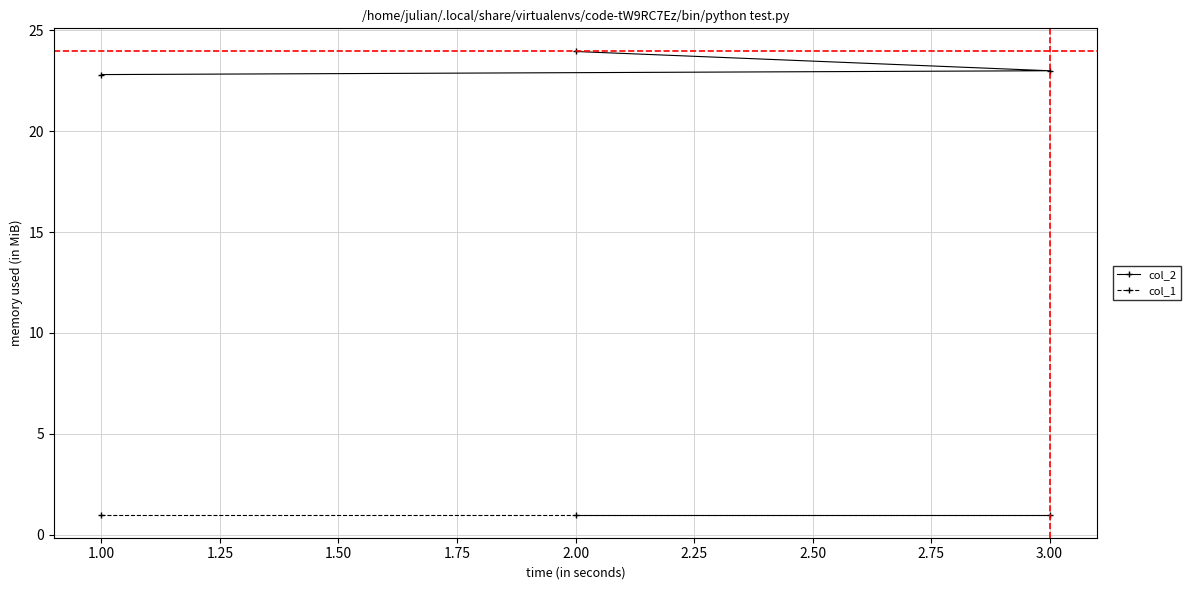

At which category does the chart reach its peak across all series?

2.00